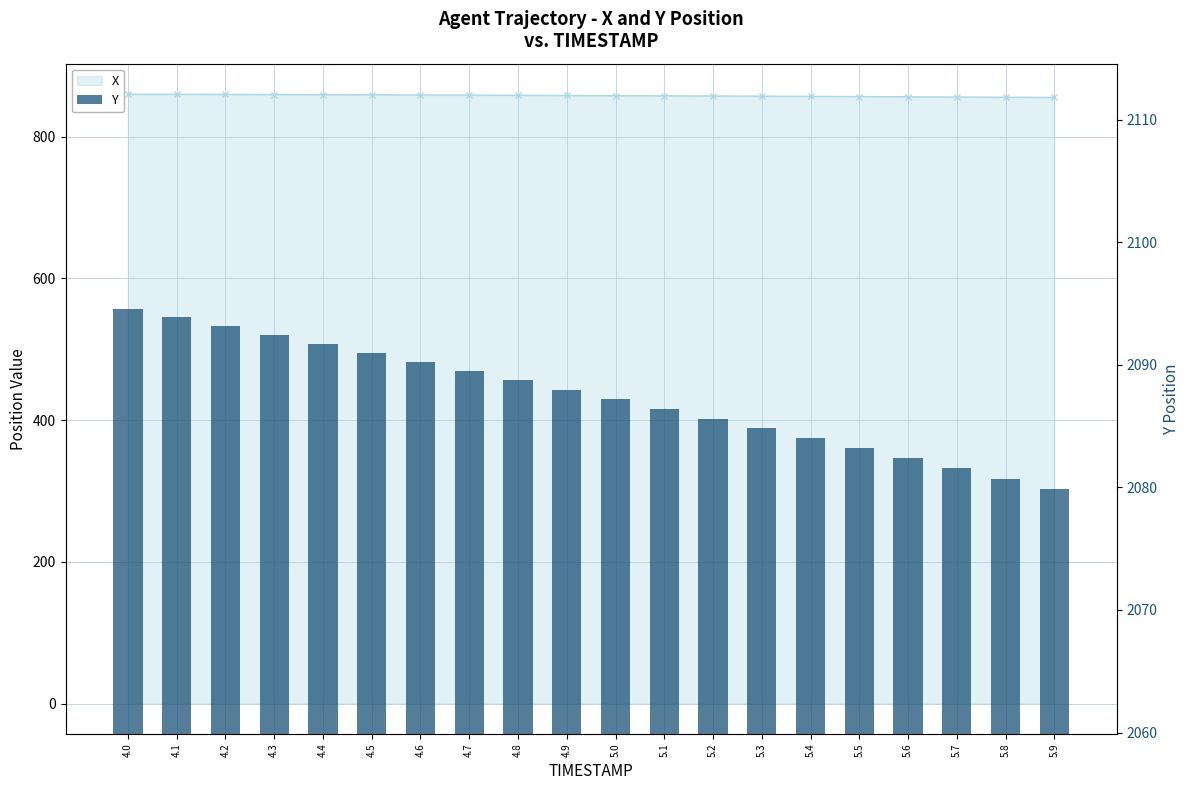

Reading left to right, extract all data points from this chart.

4.0=2094.6	4.1=2093.9	4.2=2093.2	4.3=2092.4	4.4=2091.7	4.5=2091.0	4.6=2090.2	4.7=2089.5	4.8=2088.7	4.9=2087.9	5.0=2087.2	5.1=2086.4	5.2=2085.6	5.3=2084.8	5.4=2084.0	5.5=2083.2	5.6=2082.4	5.7=2081.5	5.8=2080.7	5.9=2079.9